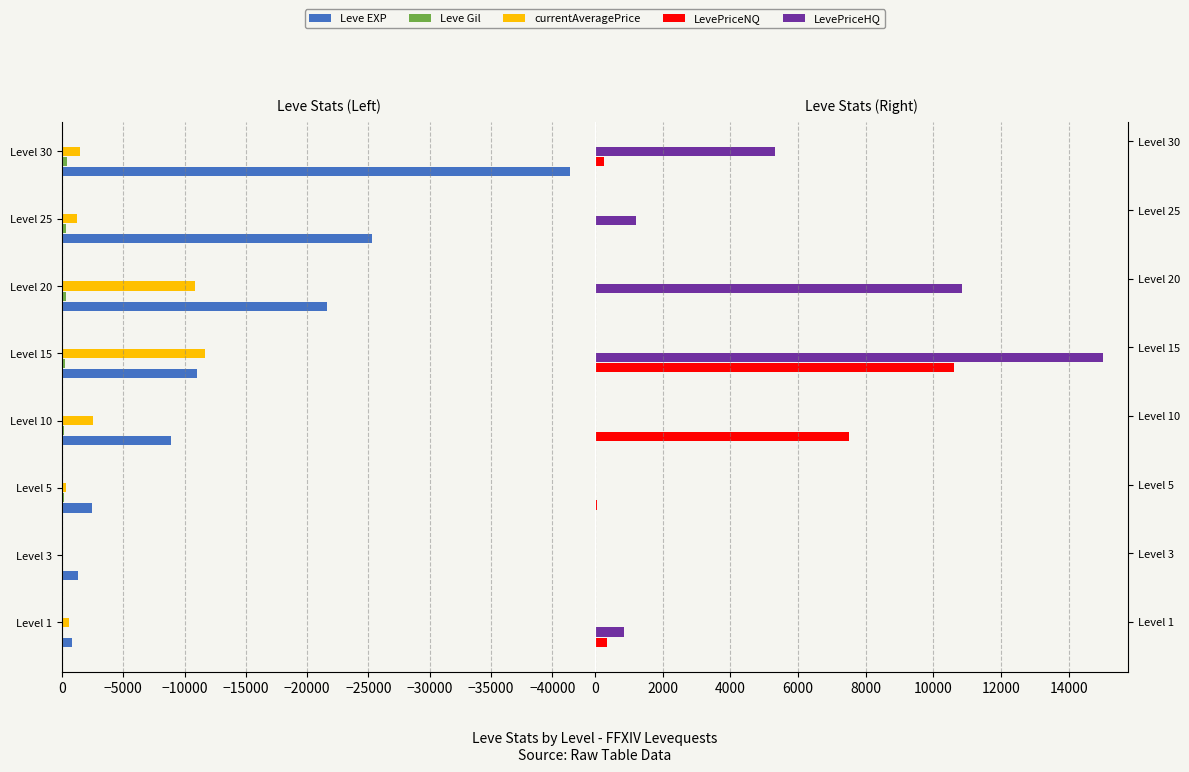

Which series has the largest range (max minus min)?

Leve EXP